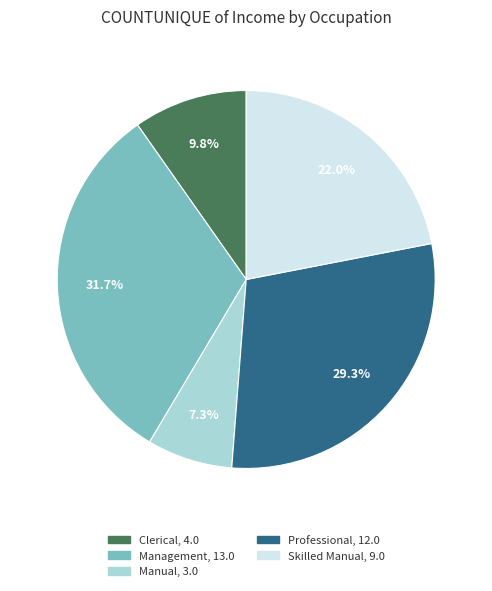

Does Management represent more than half of the total?

No